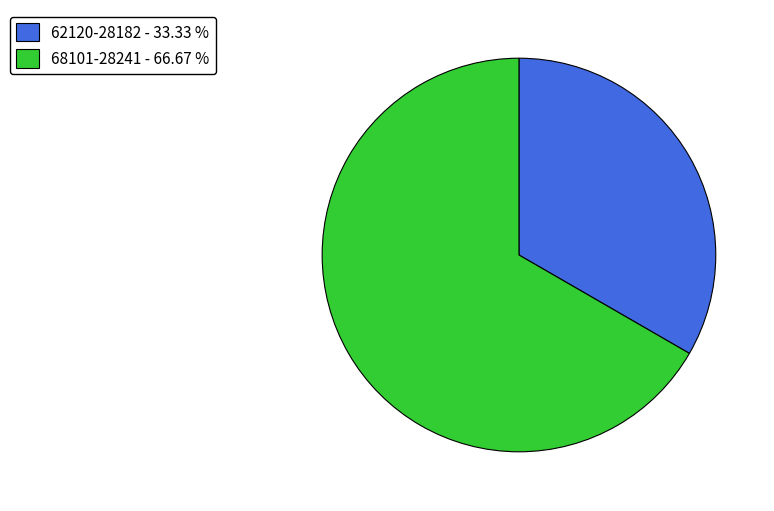

Which has a higher value, 62120-28182 - 33.33 % or 68101-28241 - 66.67 %?

68101-28241 - 66.67 %